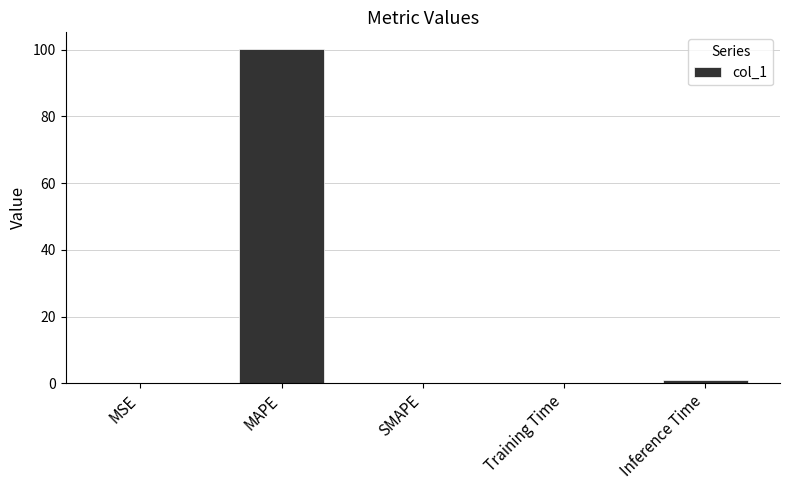

Is it true that the value at MAPE is 44.5?

False